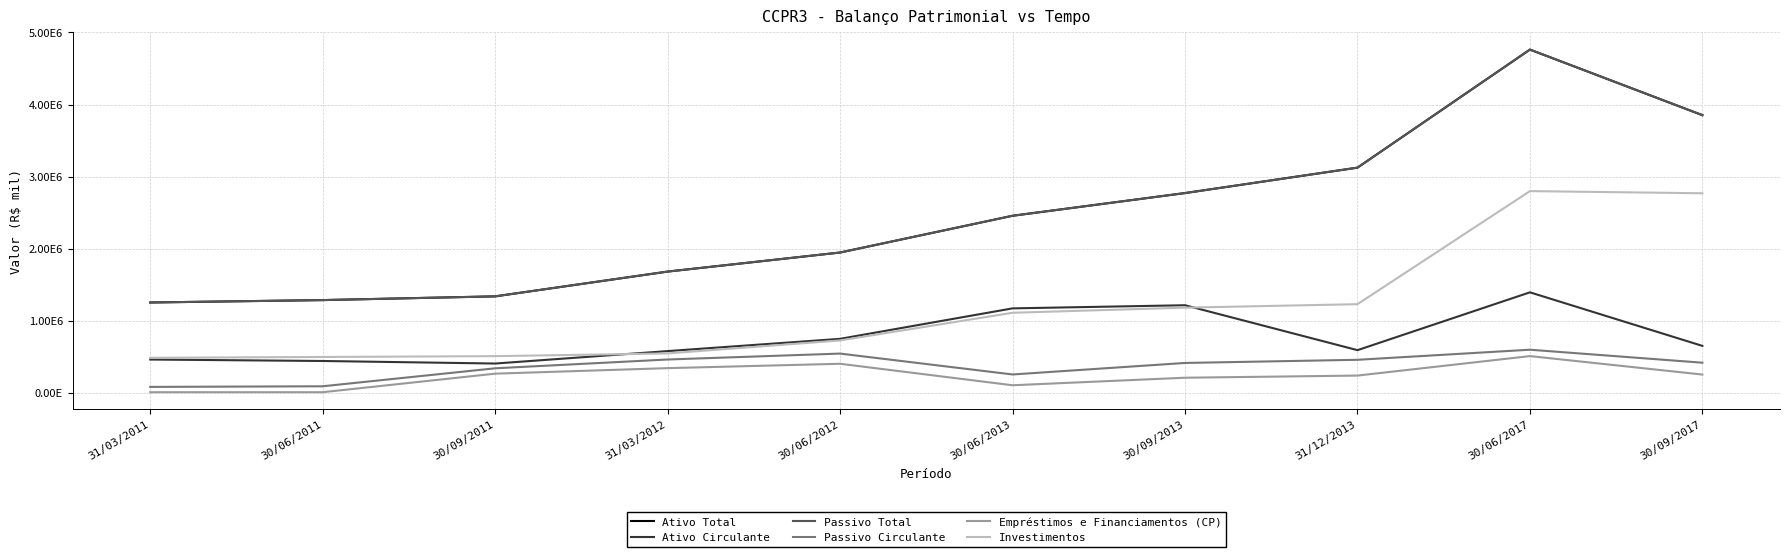

What is the difference between the highest and lowest values at 31/12/2013?

2887304.9